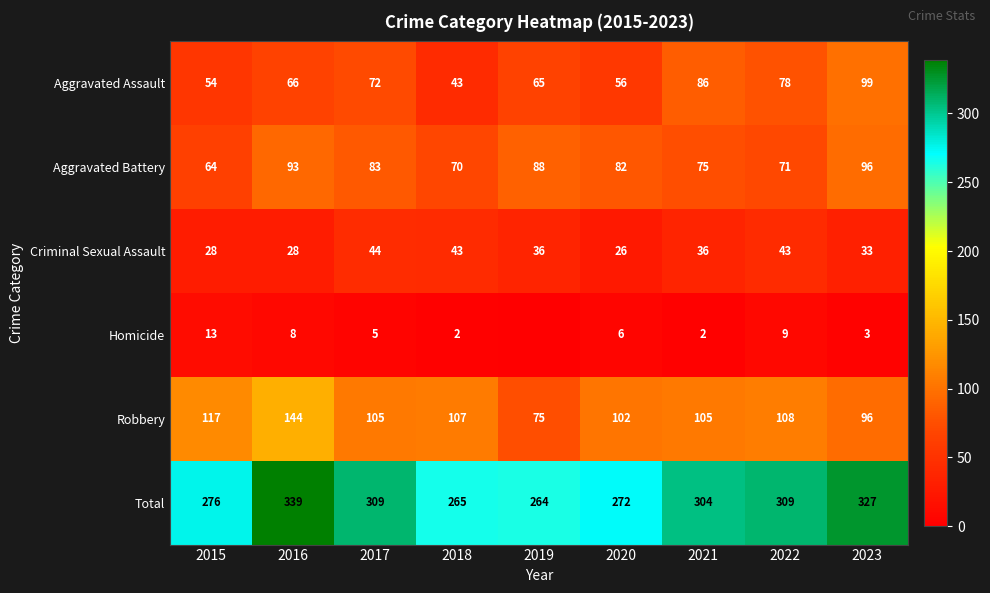

Which category has the lowest value in the Total series?

2019